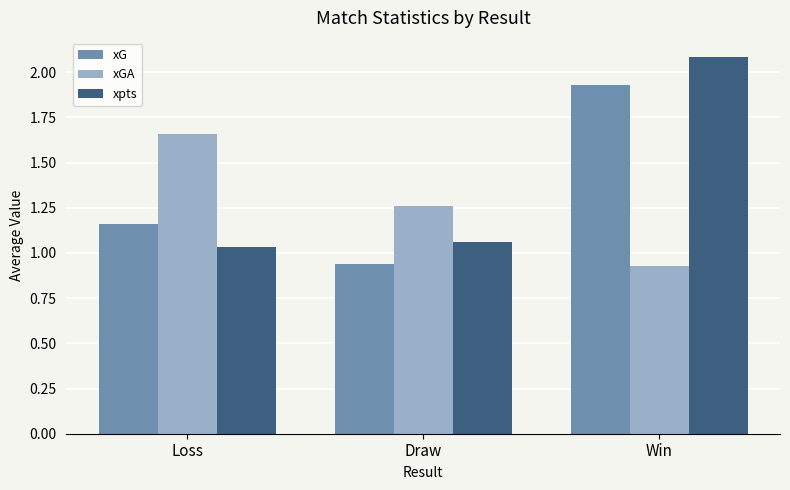

True or false: xpts has a value of 2.1 at Win.

True